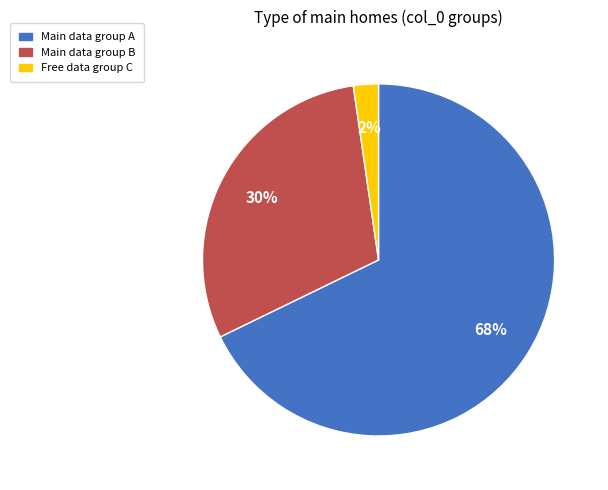

To the nearest percent, what portion does Main data group B represent?

30%